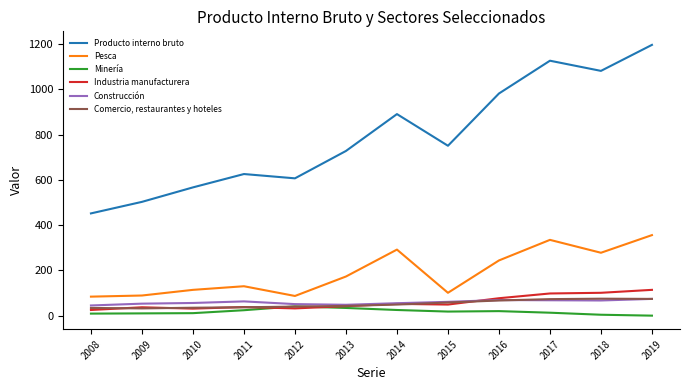

Where does the Producto interno bruto series first go above 751?

2014